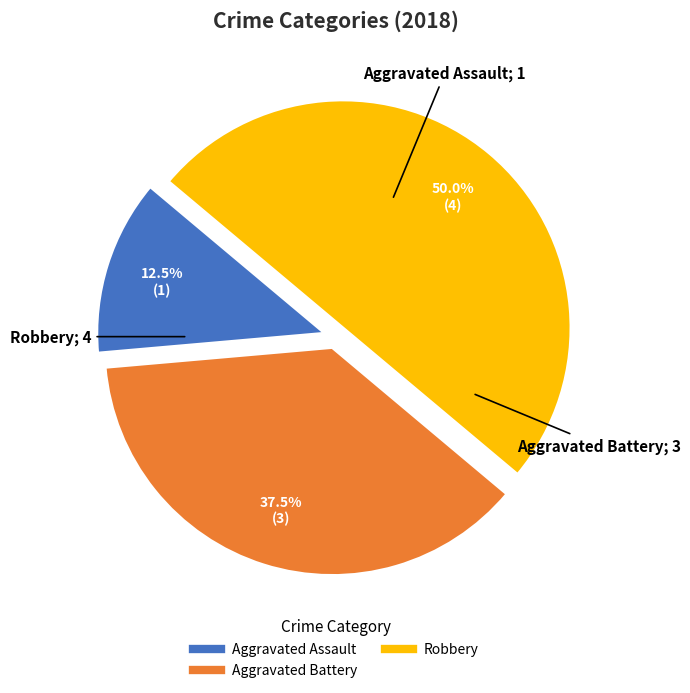

How many segments does this pie chart have?

3